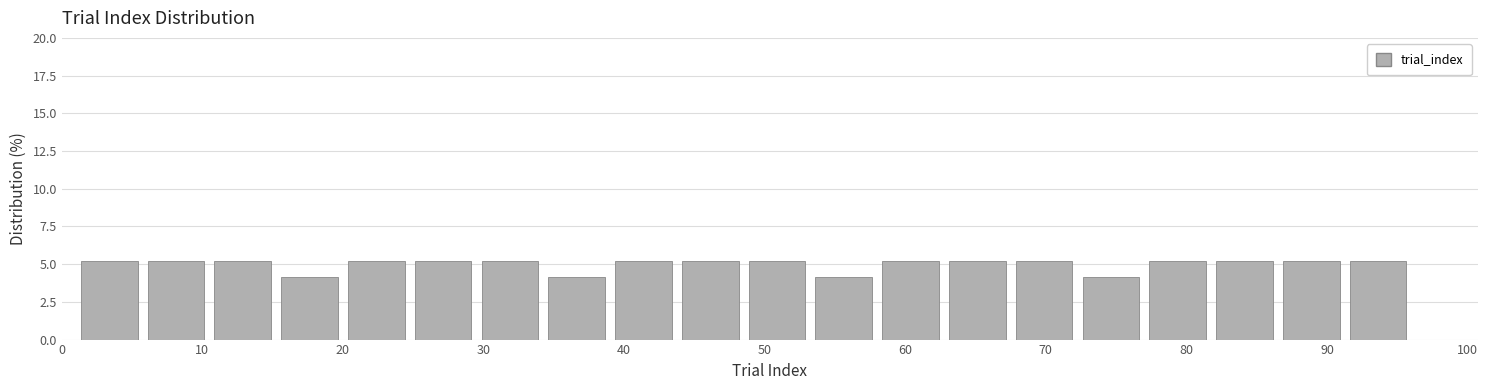

Reading left to right, transcribe this chart: for each bar, give the range it covers on the x-axis and its height. Neither the bar edges nor the heights are printed on the chart, so give them approximately, as read against the axes.

1 to 6: 5
6 to 11: 5
11 to 15: 5
15 to 20: 4
20 to 25: 5
25 to 30: 5
30 to 34: 5
34 to 39: 4
39 to 44: 5
44 to 49: 5
49 to 53: 5
53 to 58: 4
58 to 63: 5
63 to 68: 5
68 to 72: 5
72 to 77: 4
77 to 82: 5
82 to 87: 5
87 to 91: 5
91 to 96: 5